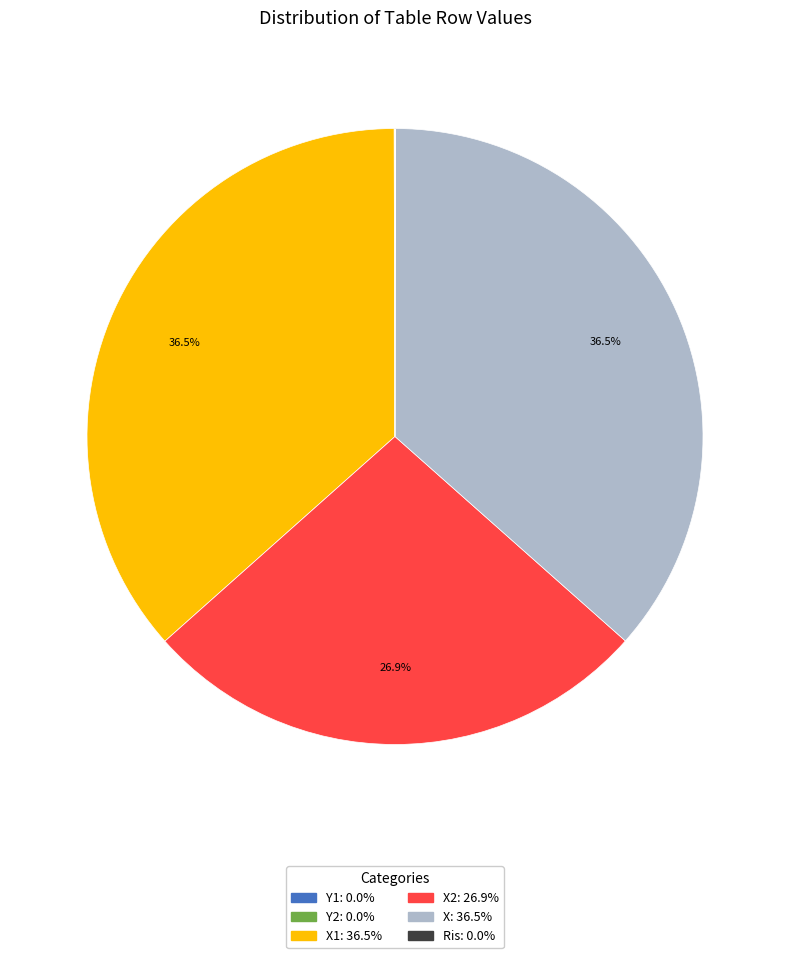

Is there any slice that represents more than half of the pie?

No